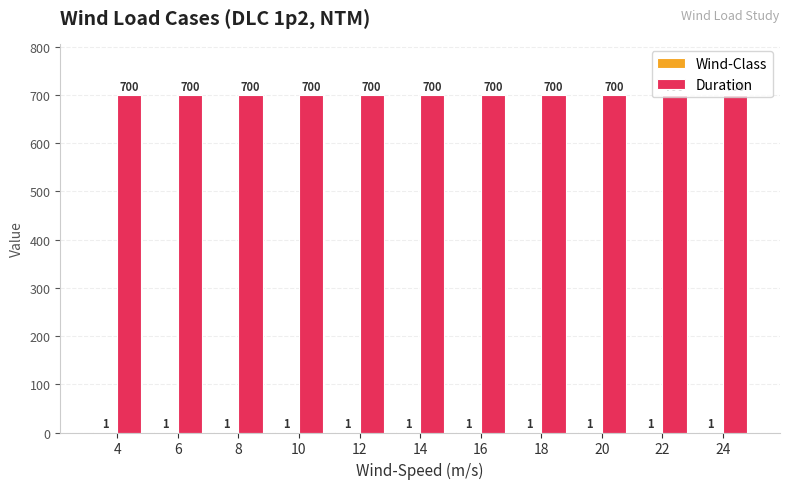

Which series has the largest total across all categories?

Duration